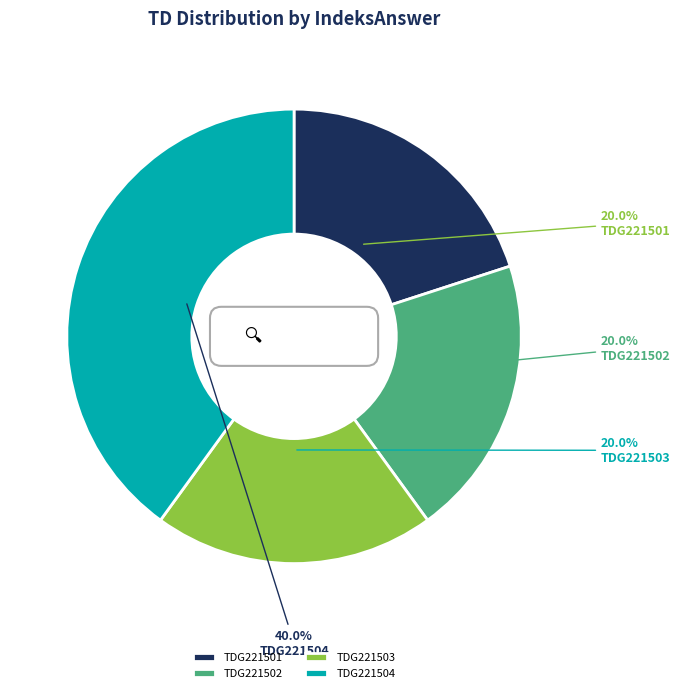

Is the sum of TDG221503 and TDG221502 greater than half?

No